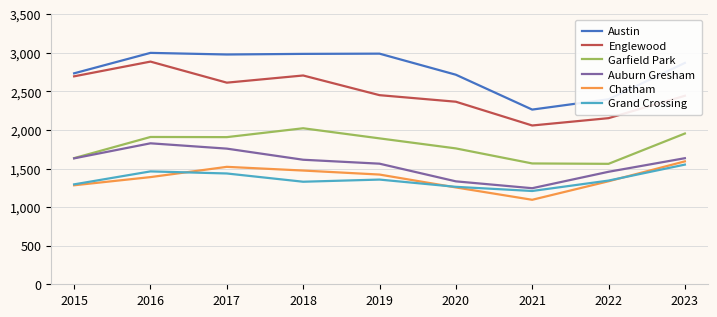

Where is the first local minimum for Englewood?

2017